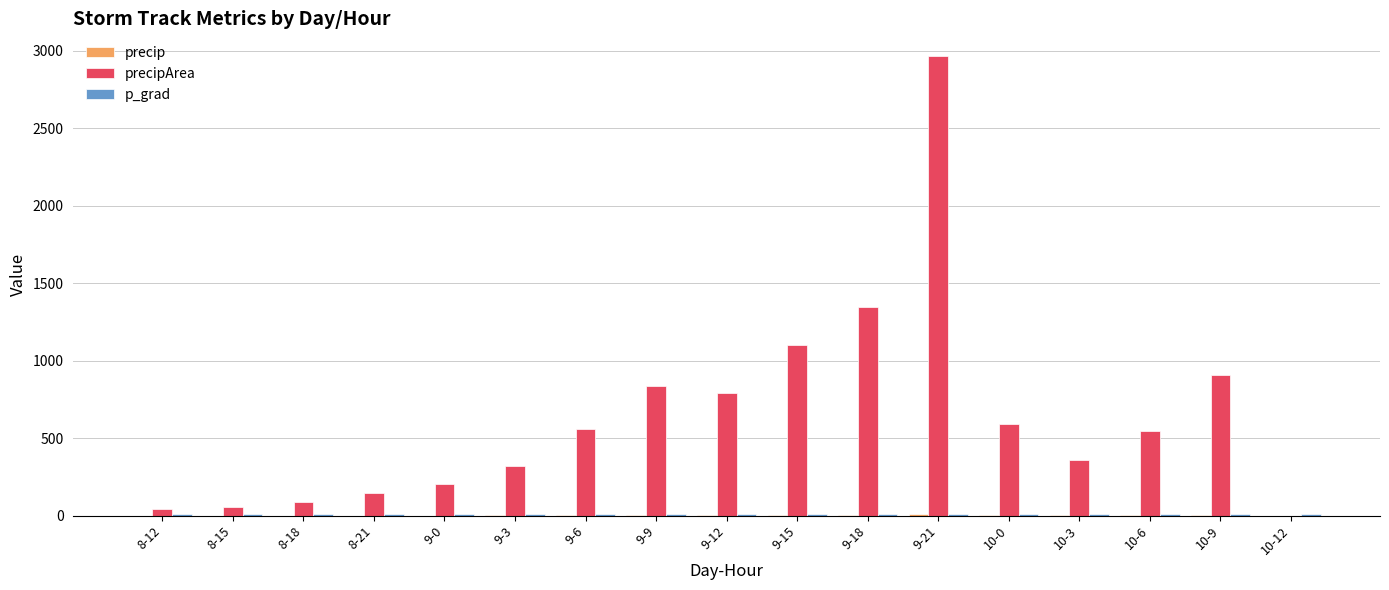

At which category is the sum across all series the highest?

9-21